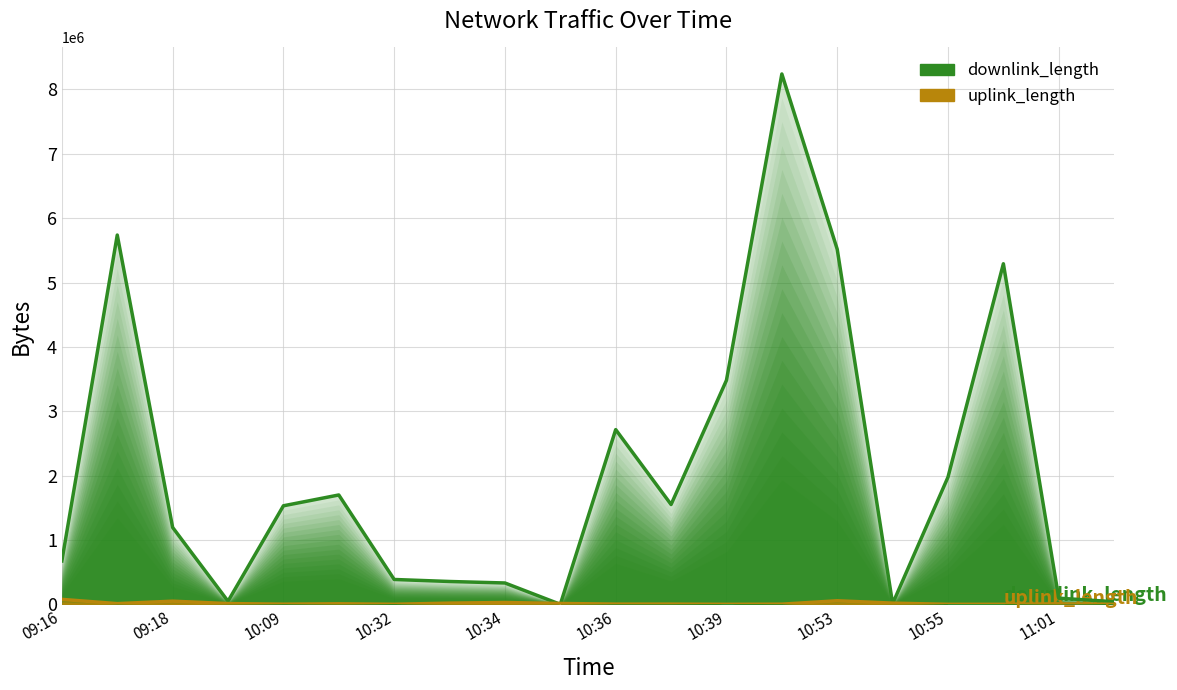

How many data points does each series have?

20